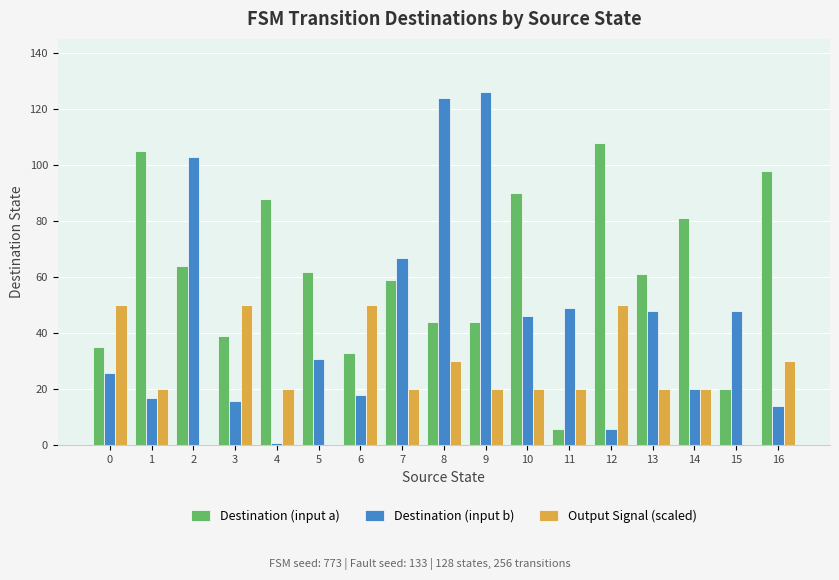

Which series has the widest spread of values?

Destination (input b)